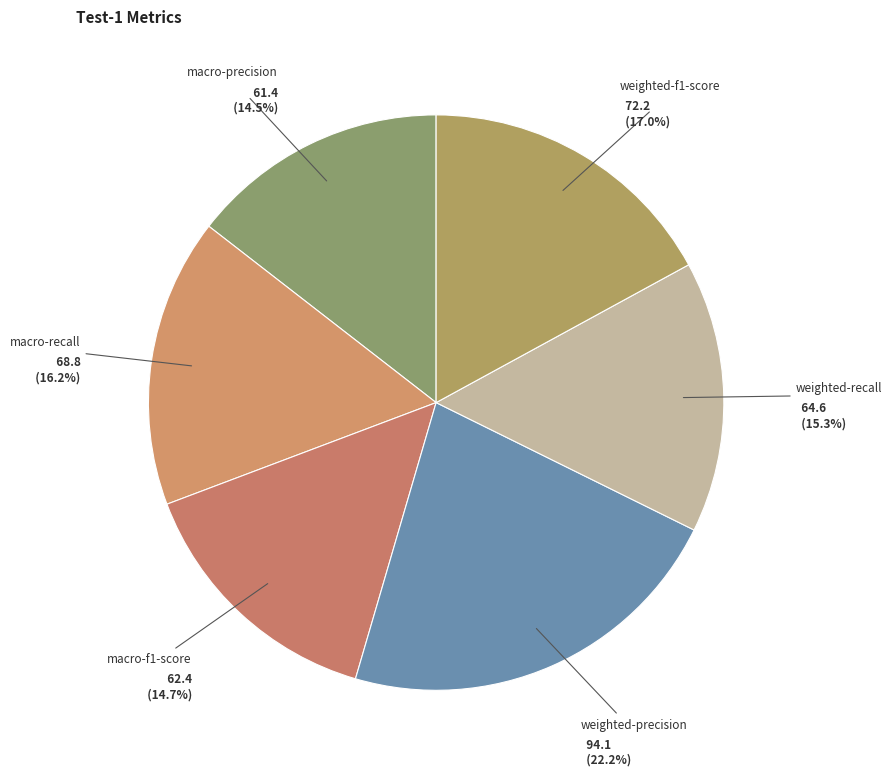

How many segments does this pie chart have?

6